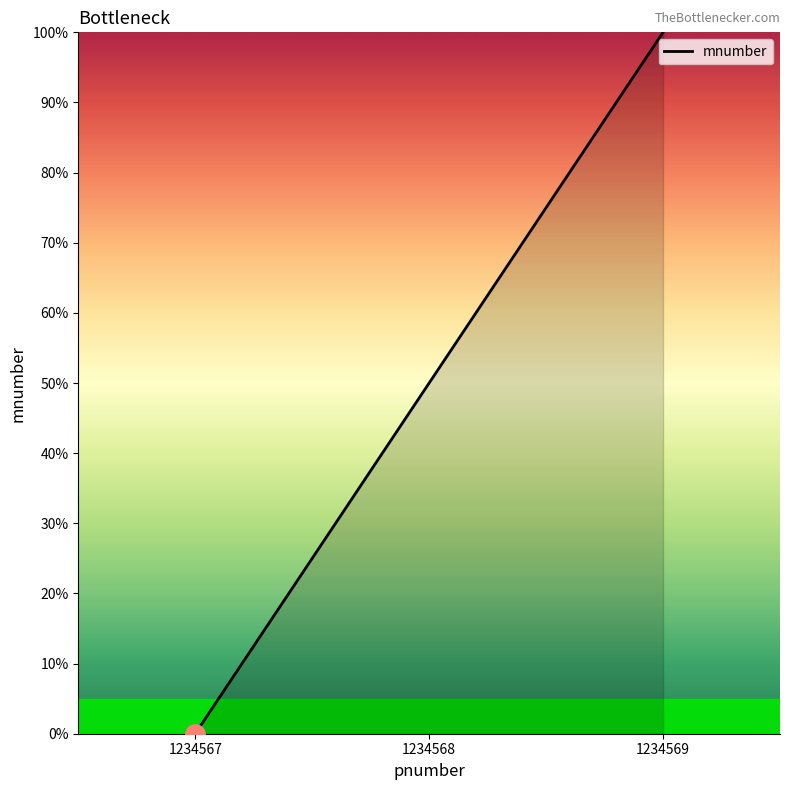

How many lines are shown in the chart?

1